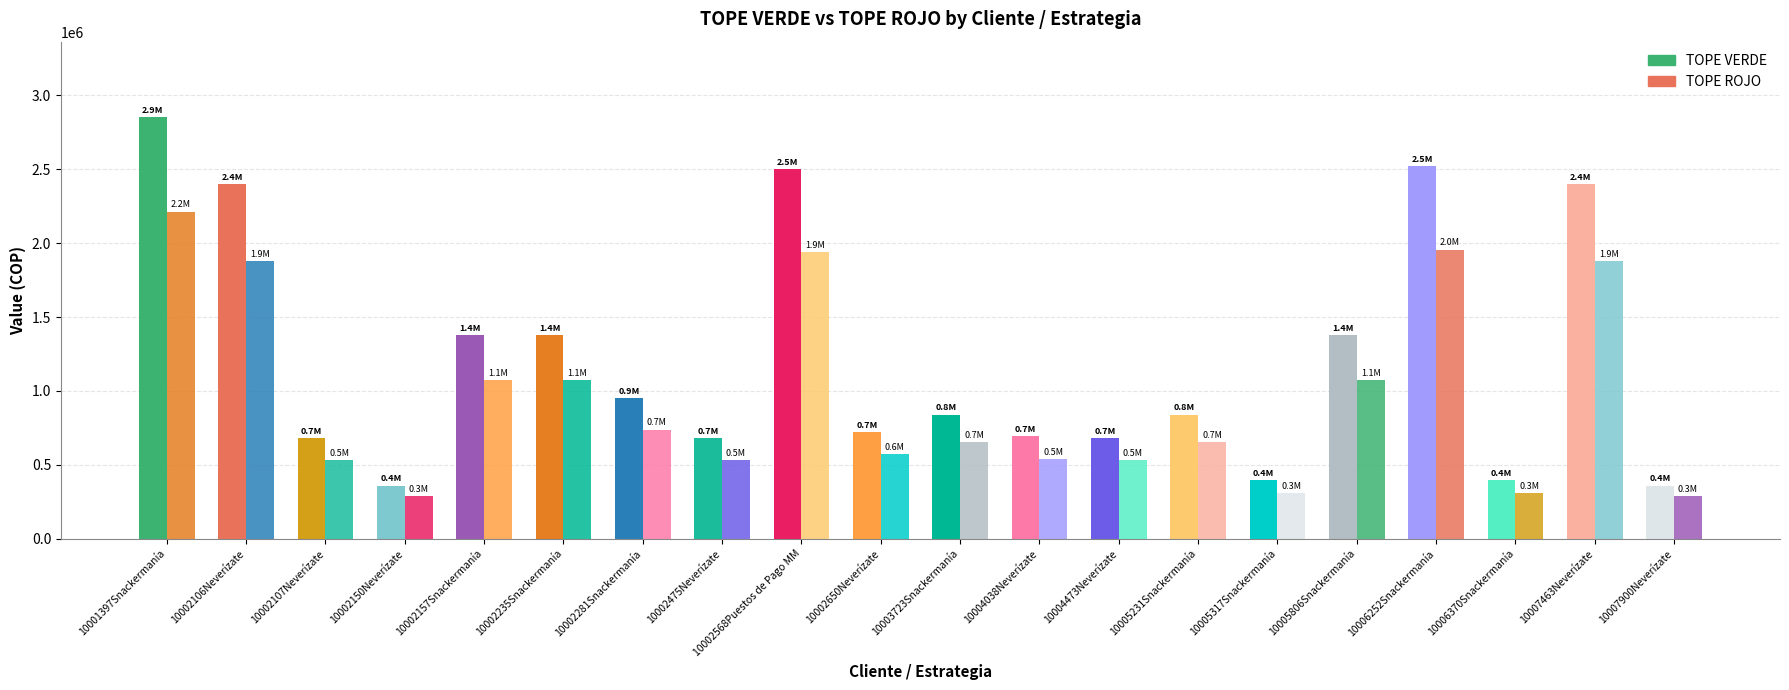

Which series has the largest total across all categories?

TOPE VERDE